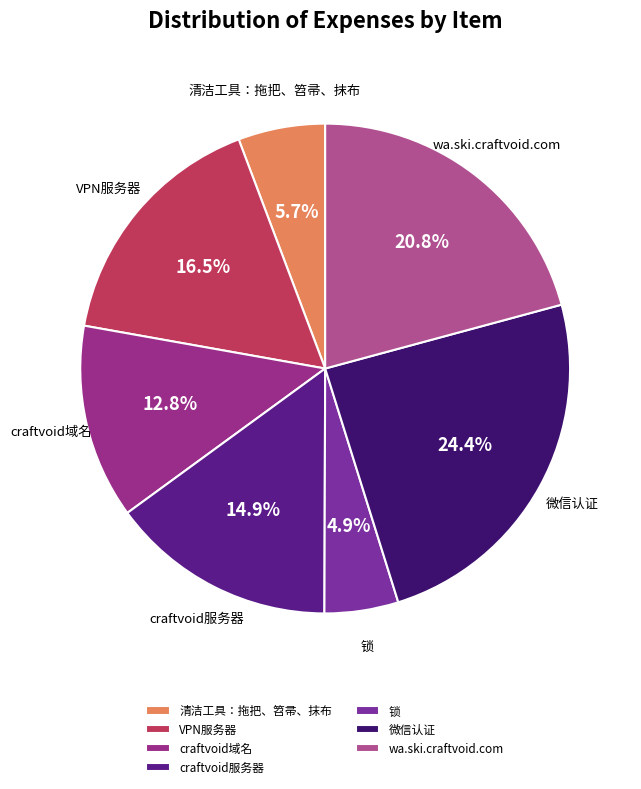

Is 微信认证 the majority of the pie?

No